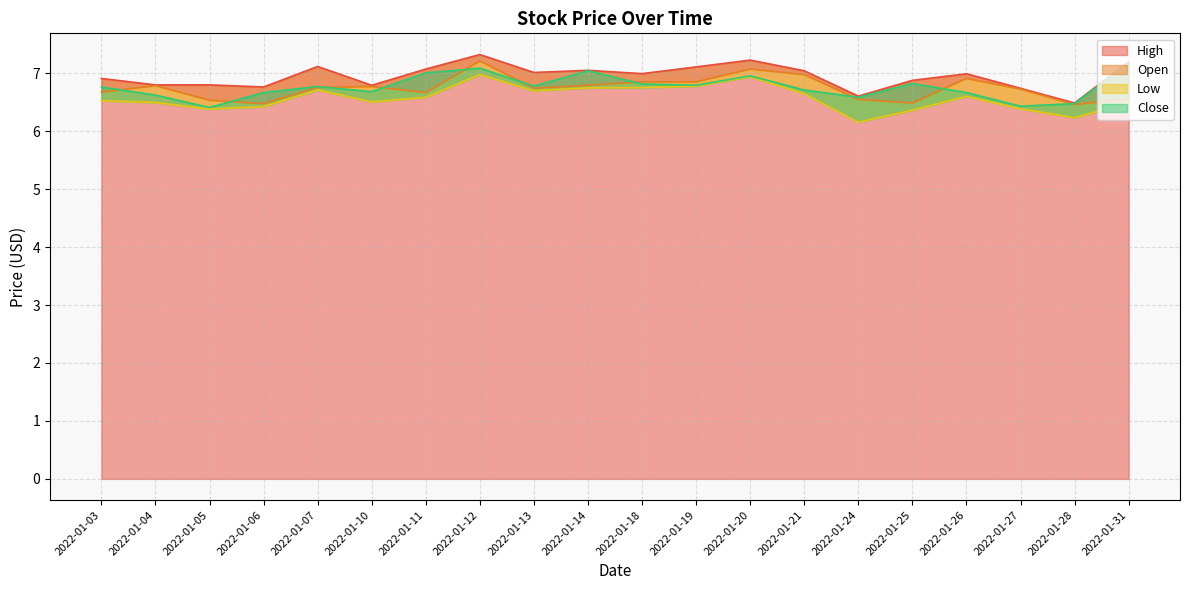

What is the sum of all Close values?

135.2